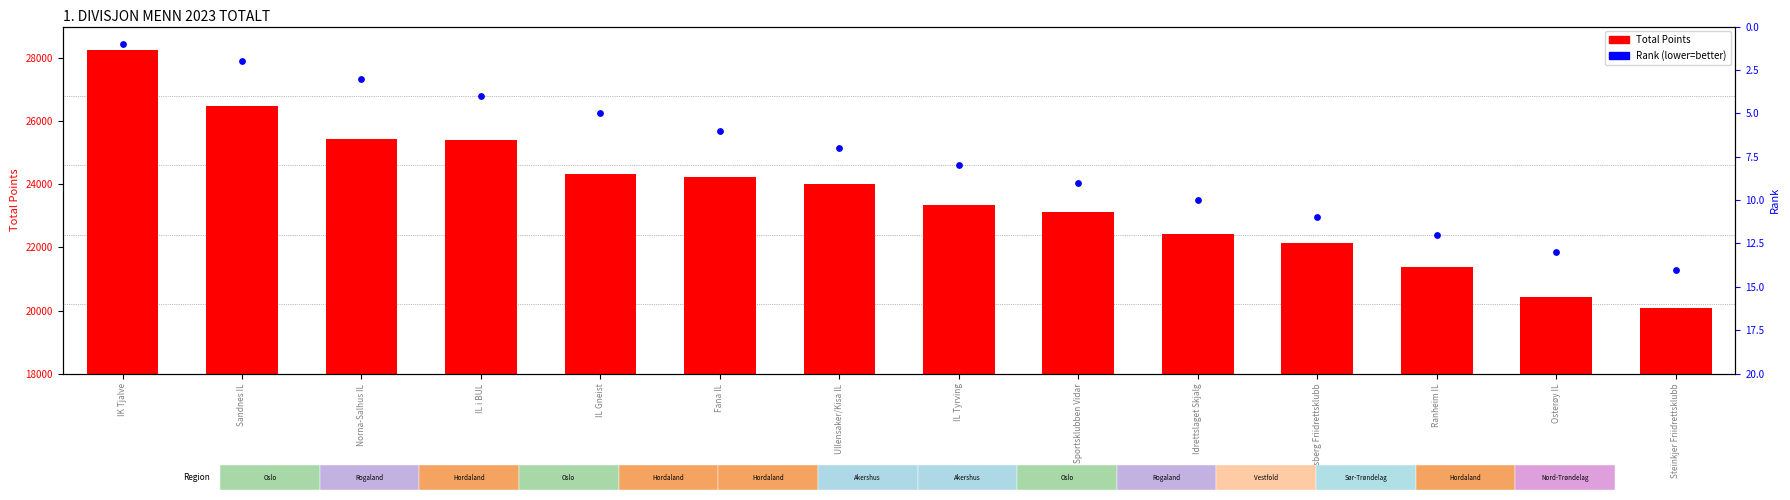

Which series has the largest total across all categories?

Total Points